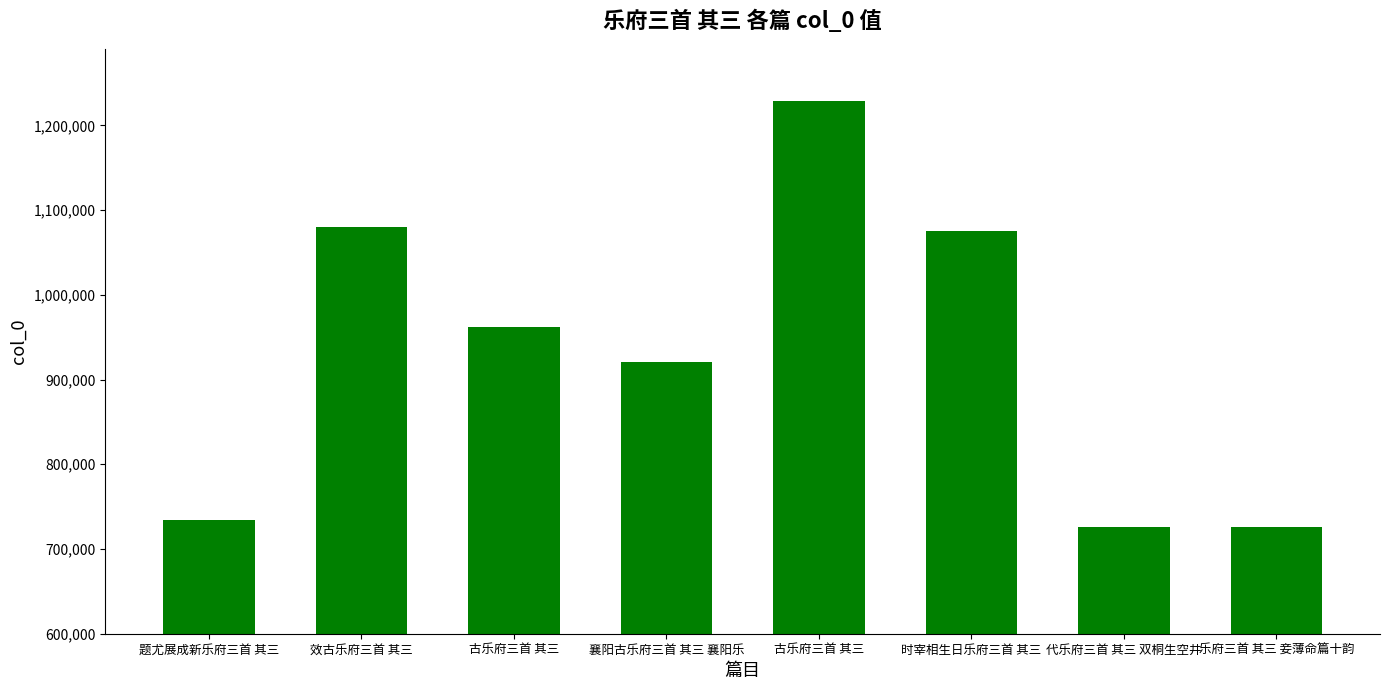

What is the change in value from 题尤展成新乐府三首 其三 to 乐府三首 其三 妾薄命篇十韵?

-8132